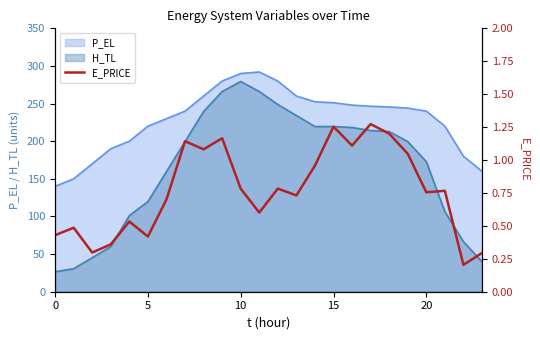

Where is the data nearest to the value 0?

22